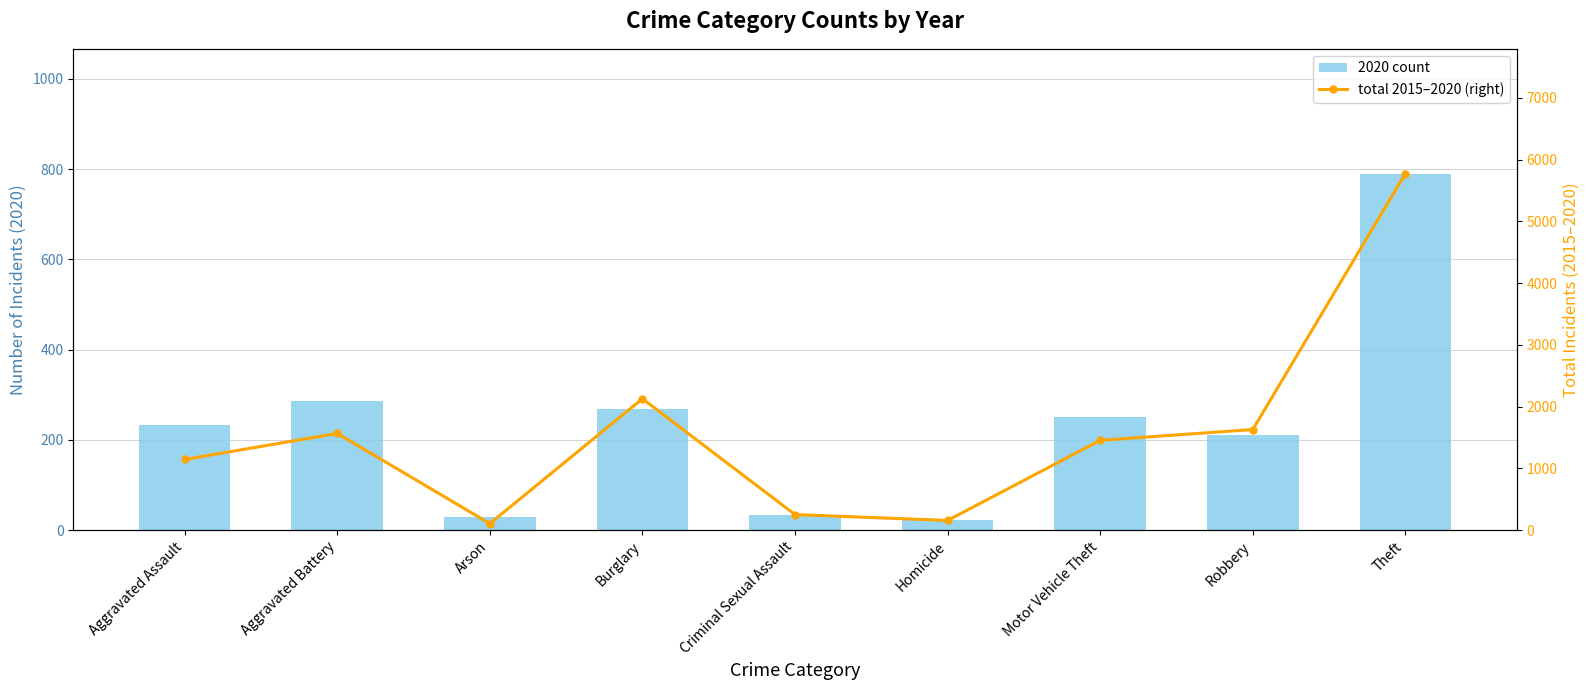

What is the lowest value of the total (2015–2020, right) series?

106